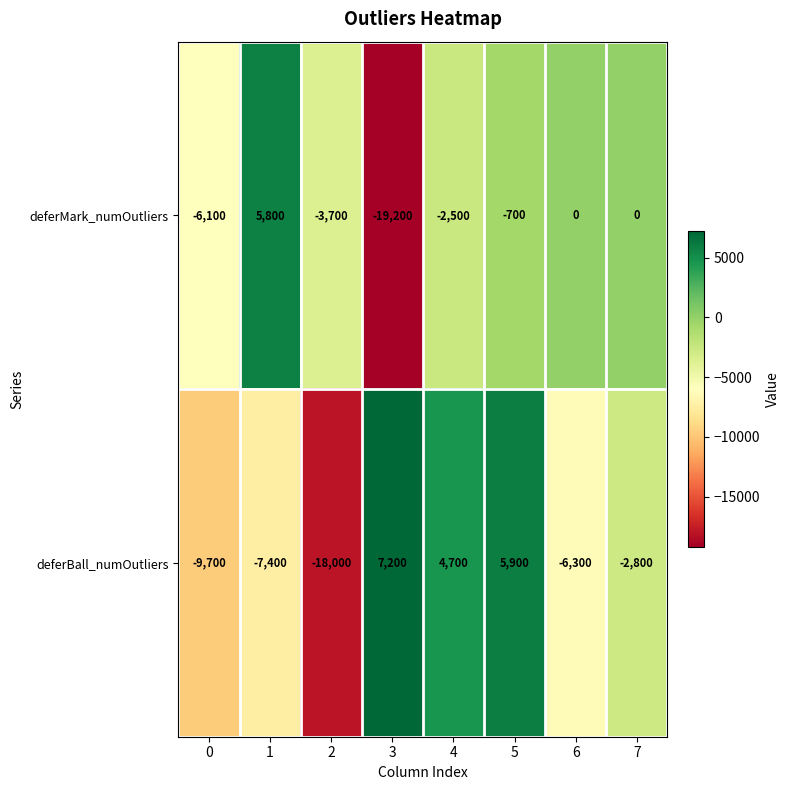

The deferBall_numOutliers series shows 7200 at 3. True or false?

True